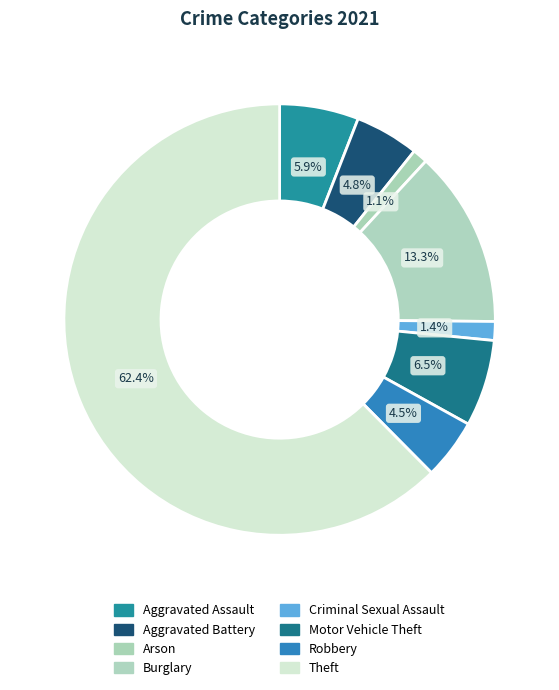

The Motor Vehicle Theft slice represents 6% of the pie. True or false?

True